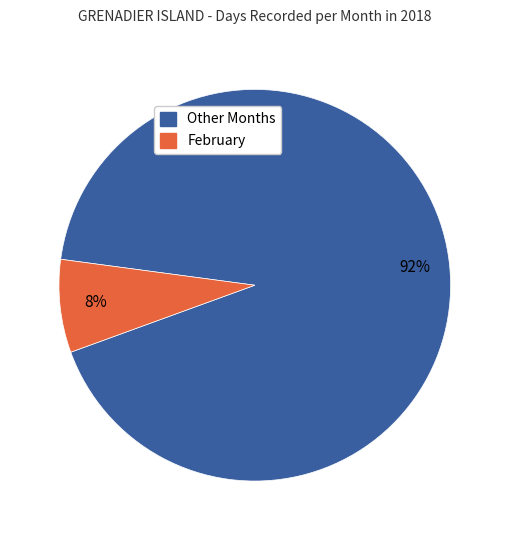

How many segments does this pie chart have?

2